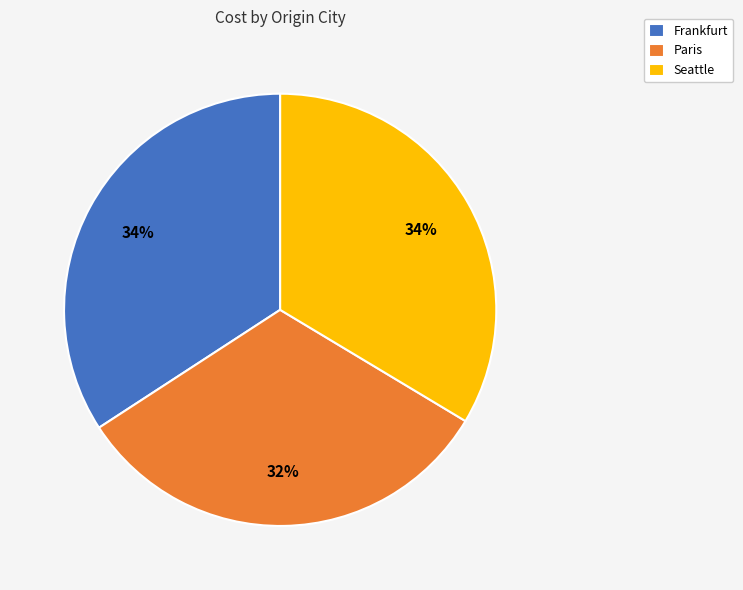

Count the number of slices in the pie.

3